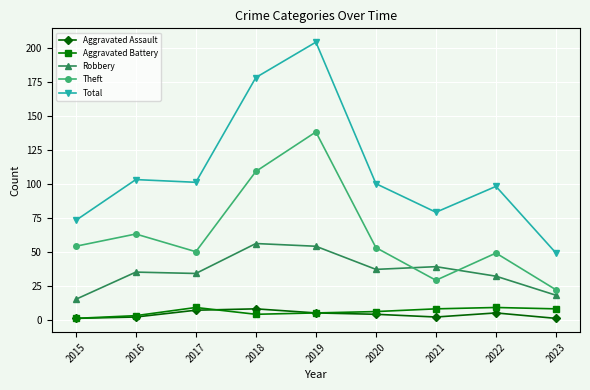

True or false: Robbery has more than 1 points higher than both neighbors.

True